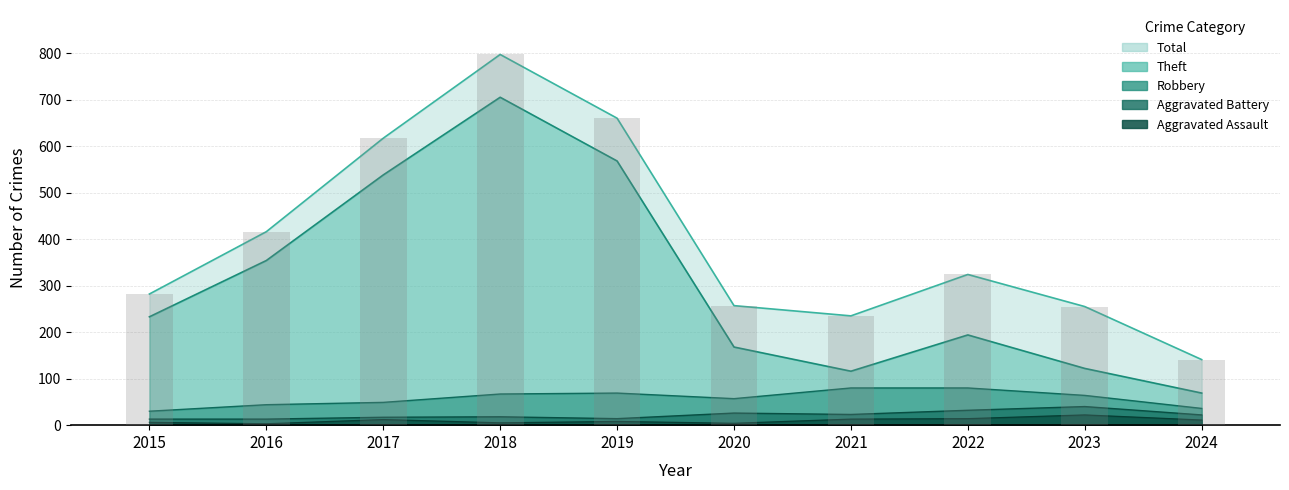

What is the difference between the second highest and second lowest values in the Aggravated Battery series?

19